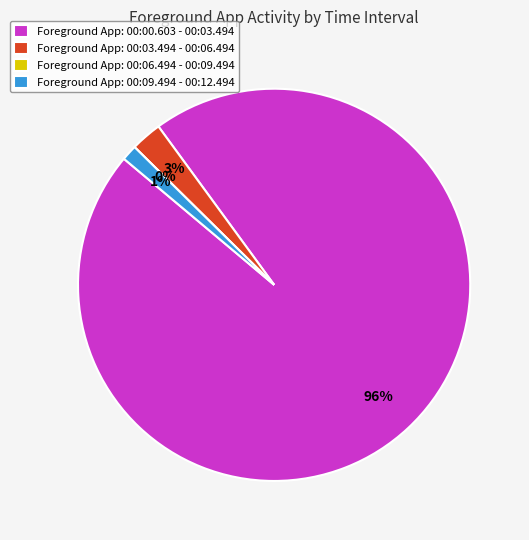

How many segments does this pie chart have?

4